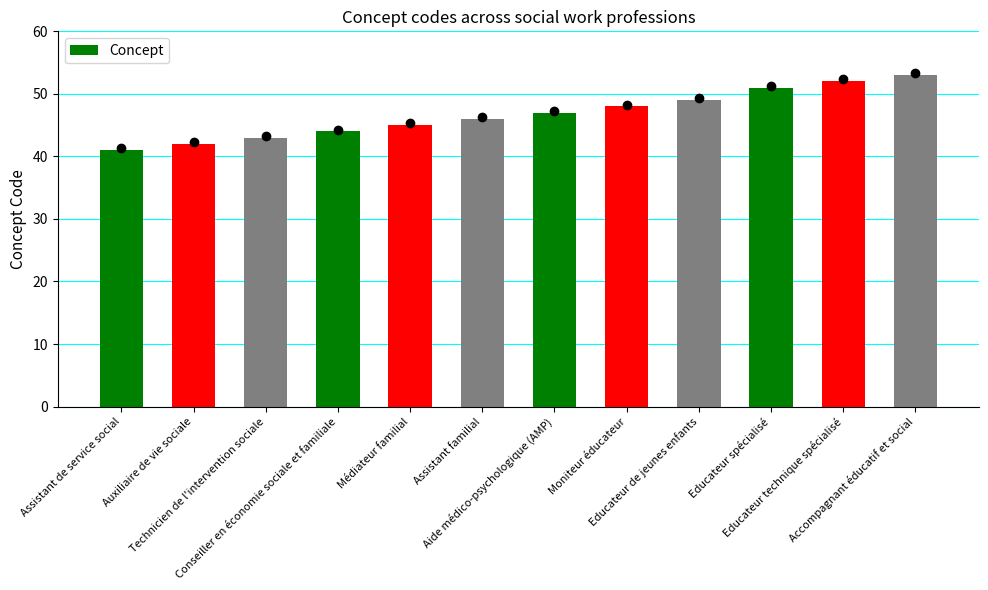

Which has a higher value, Assistant de service social or Auxiliaire de vie sociale?

Auxiliaire de vie sociale